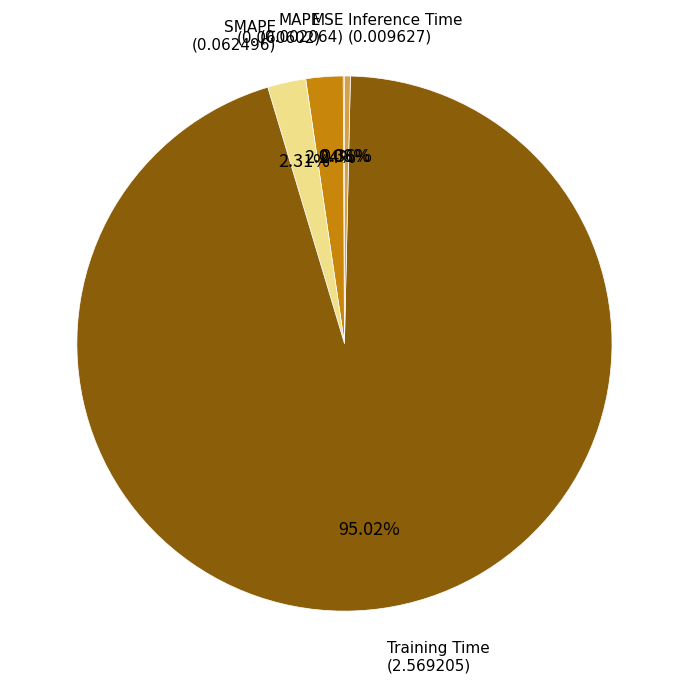

Is there any slice that represents more than half of the pie?

Yes